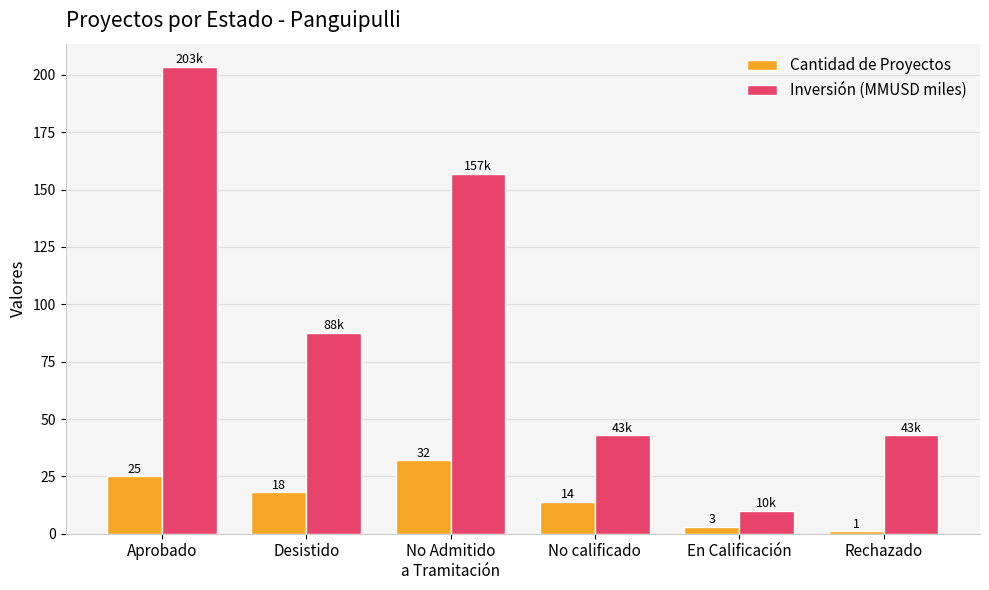

What are all the series names shown in the legend?

Cantidad de Proyectos, Inversión (MMUSD miles)